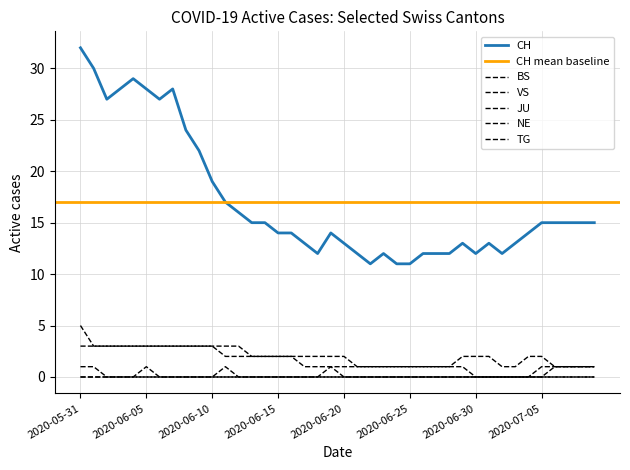

How many interior local peaks does the CH series have?

6